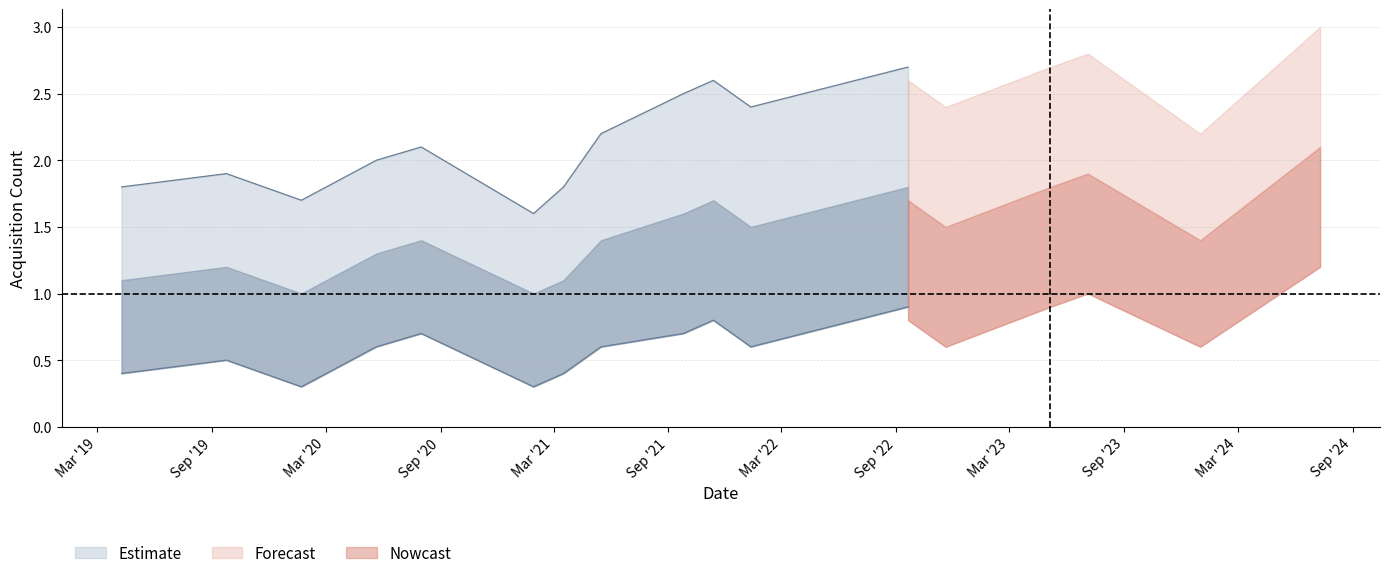

Where is the first local minimum for S2 Acquisitions (mid)?

2020-01-22